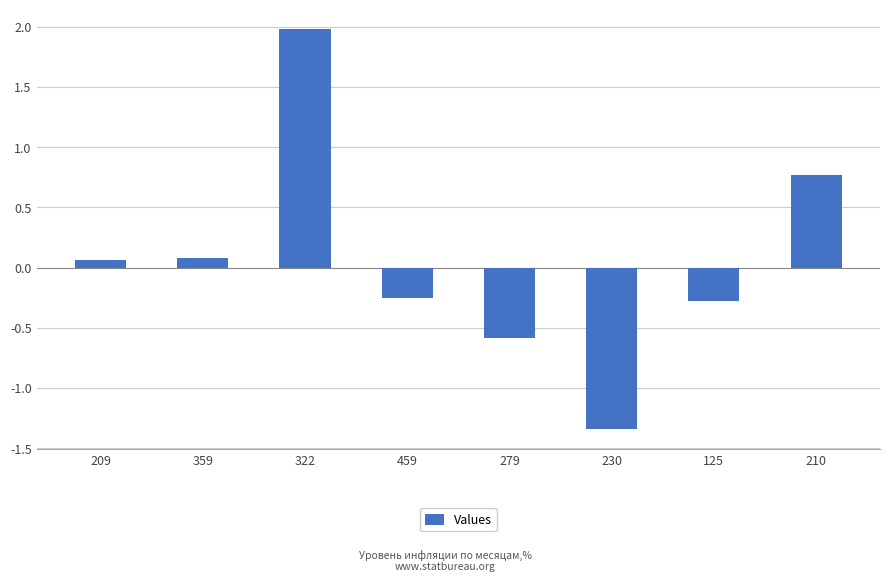

Does the chart contain stacked bars?

No